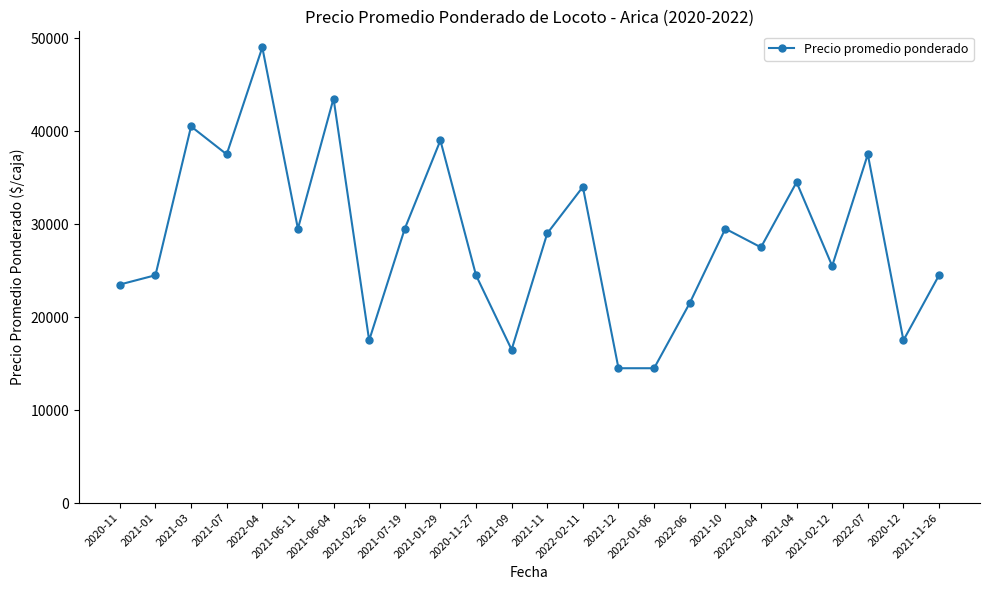

Reading left to right, extract all data points from this chart.

23500	24500	40500	37500	49000	29500	43500	17500	29500	39000	24500	16500	29000	34000	14500	14500	21500	29500	27500	34500	25500	37500	17500	24500